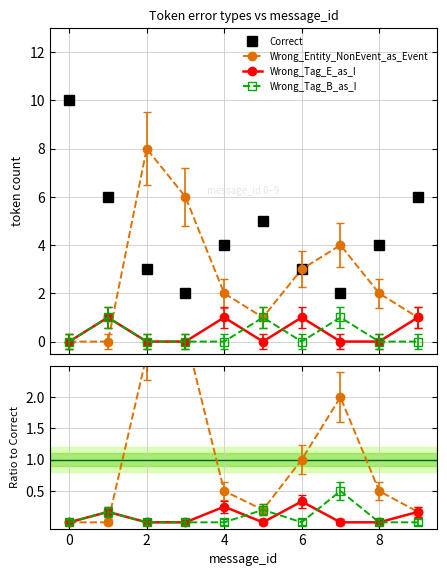

Which series changed the most between −2 and 9?

Correct